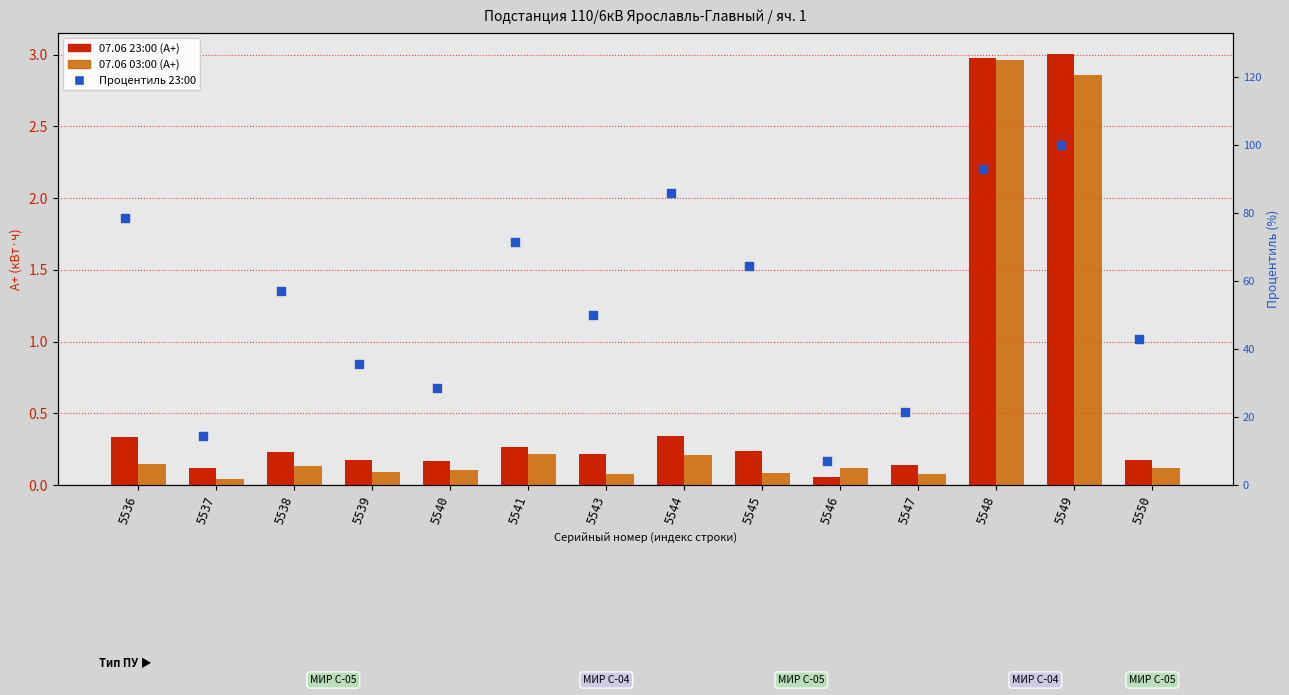

Is the value of 07.06 23:00 at 5541 greater than the value of 07.06 03:00 at 5546?

Yes